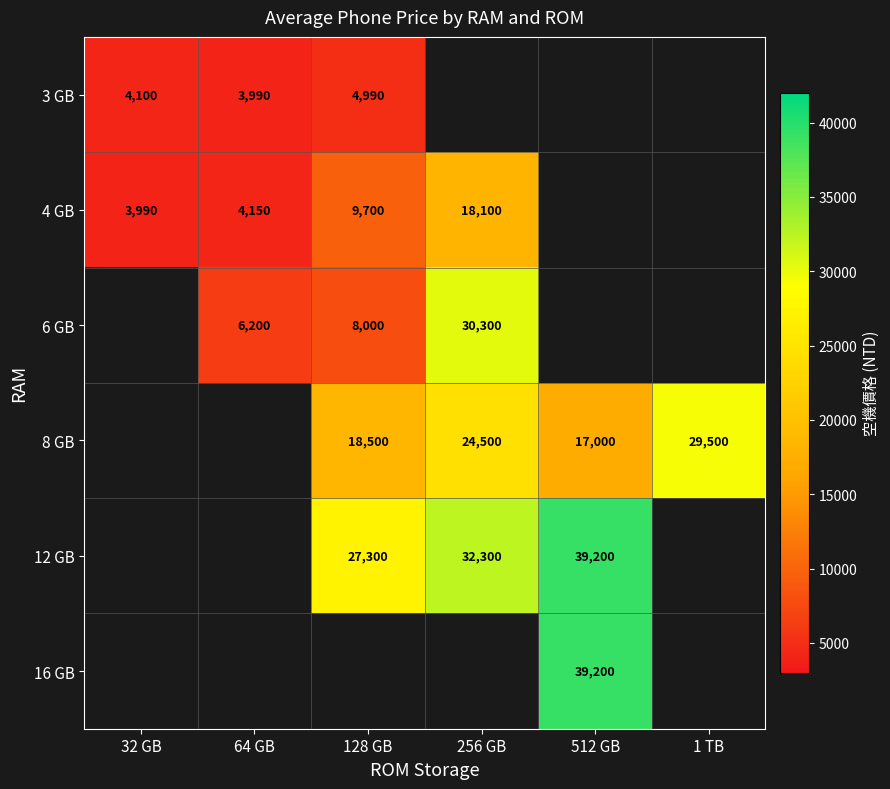

The 8 GB series shows 29500 at 1 TB. True or false?

True